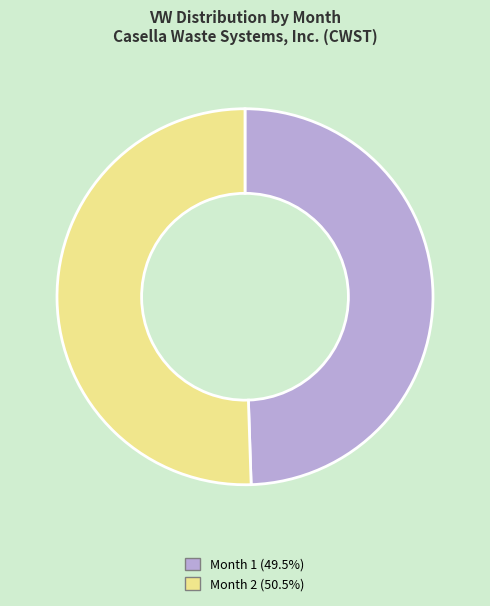

Does Month 2 account for over 50% of the chart?

Yes